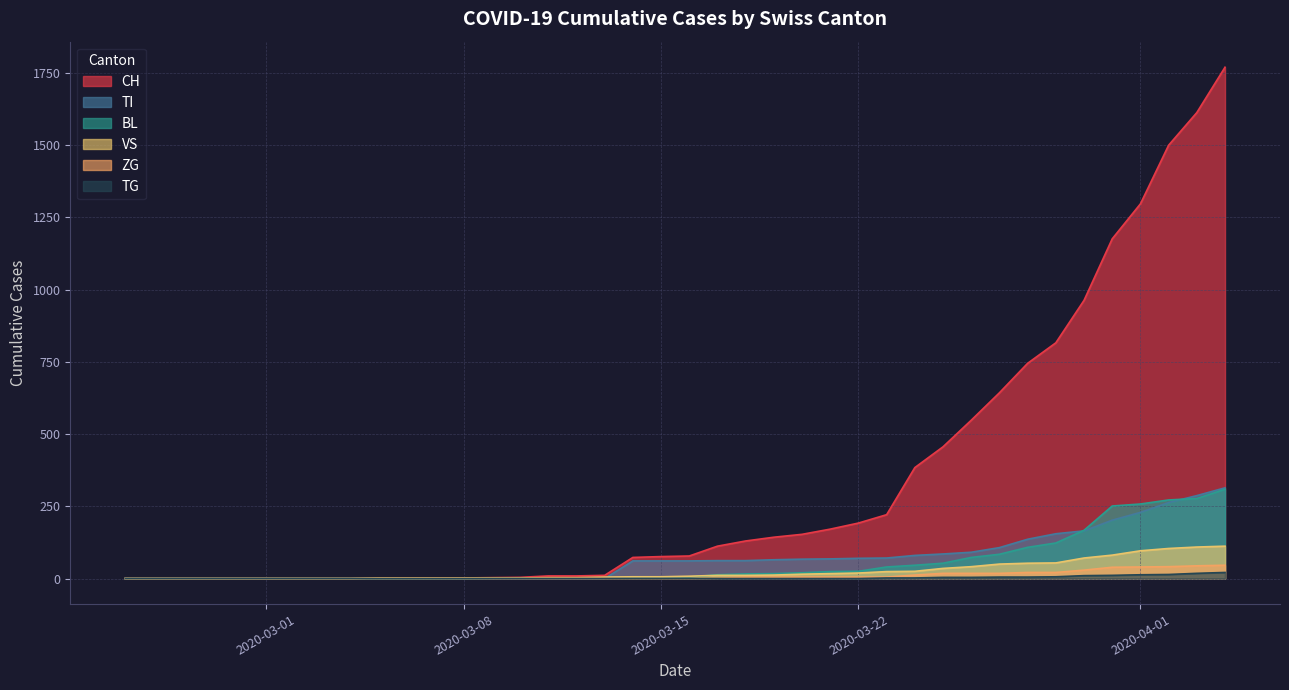

What position from the right is 2020-04-04?

1